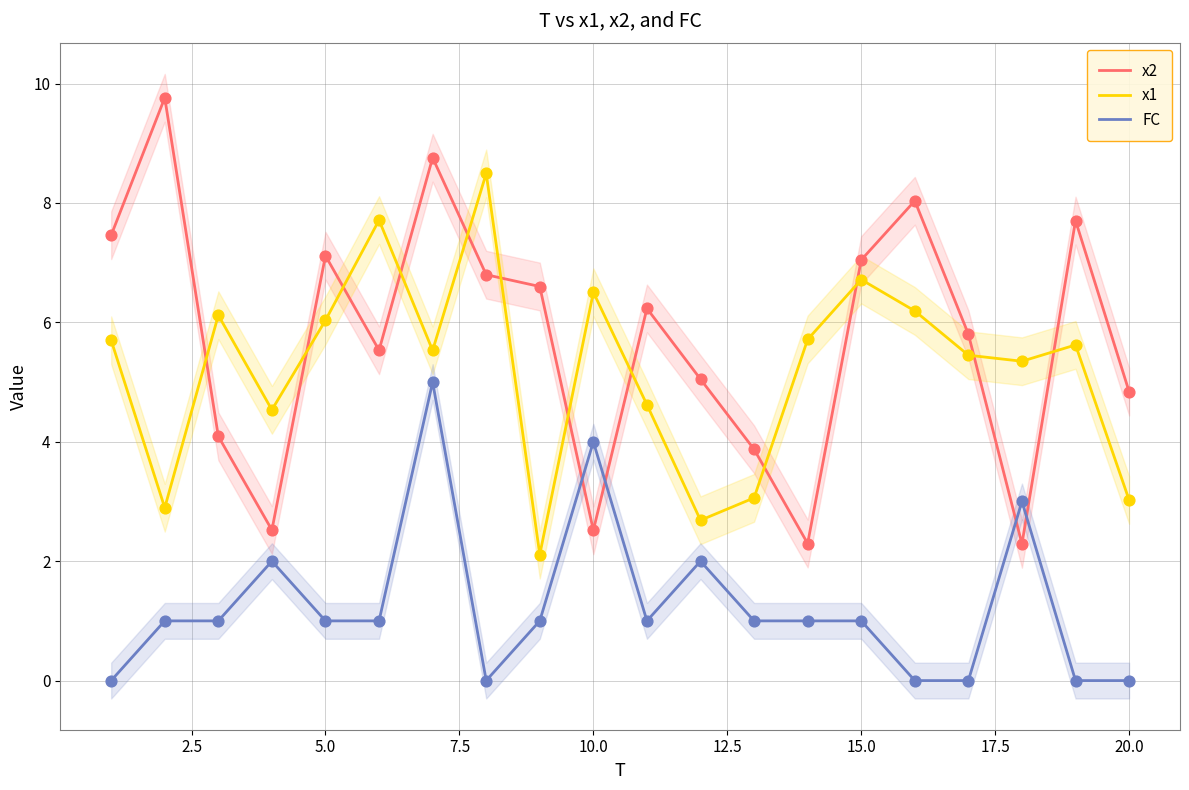

Which series has the largest total across all categories?

x2